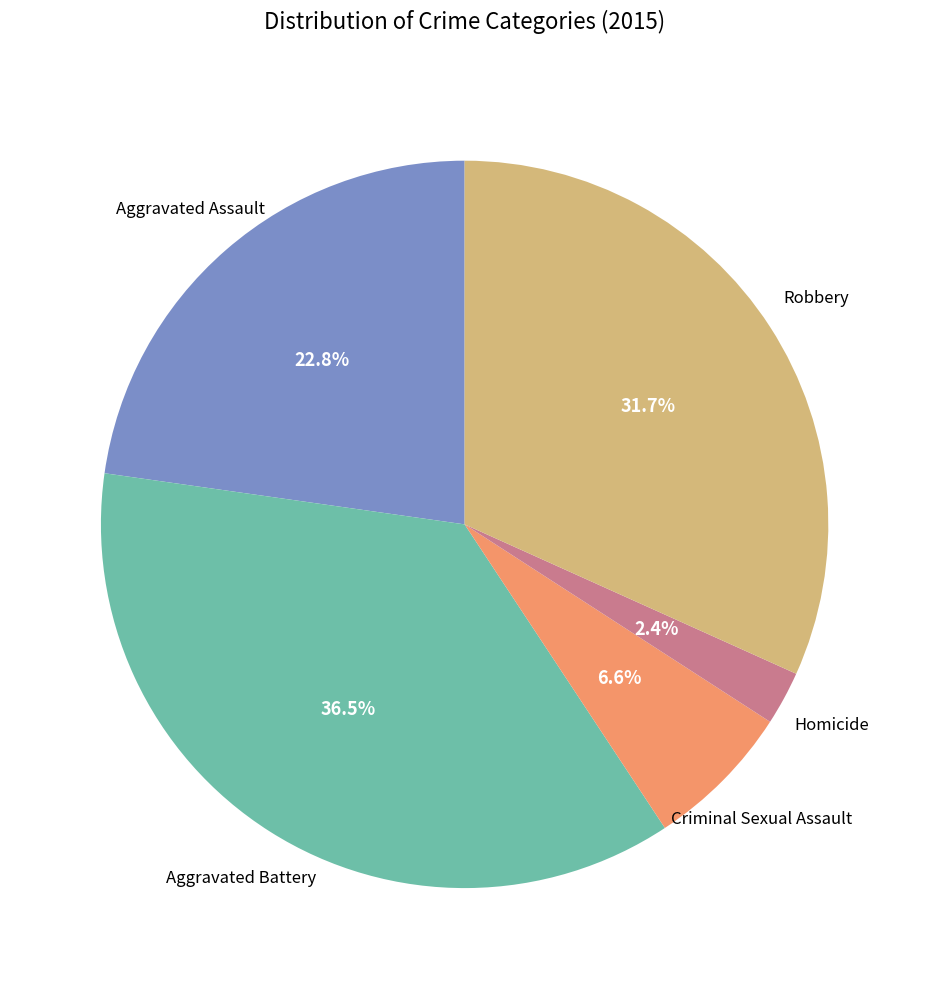

Is there a majority slice in this chart?

No